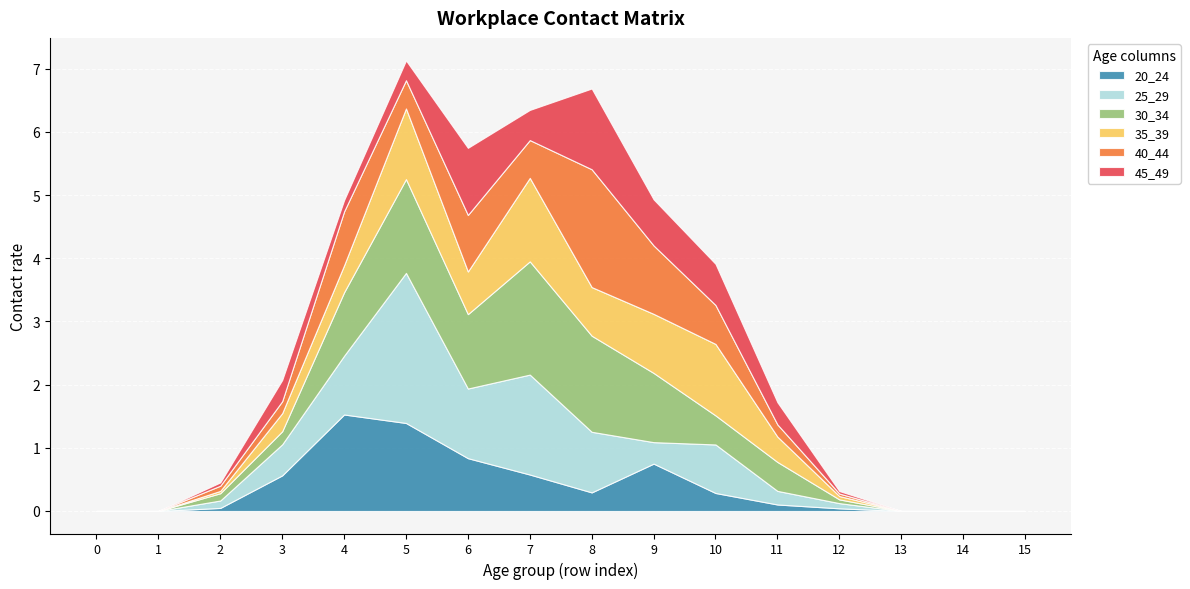

What is the approximate value of 45_49 at 9?

0.7